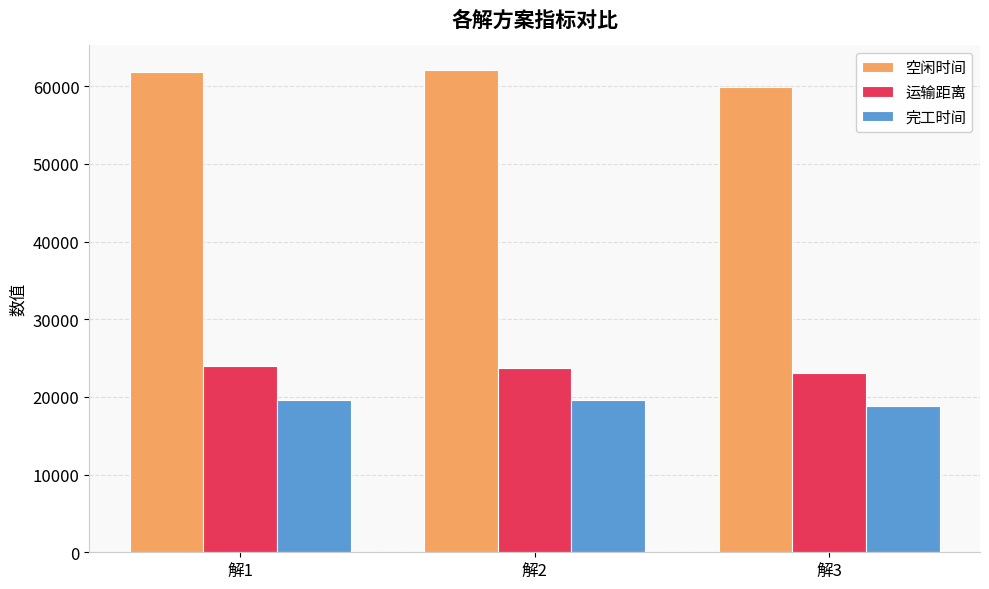

Which series has the largest range (max minus min)?

空闲时间